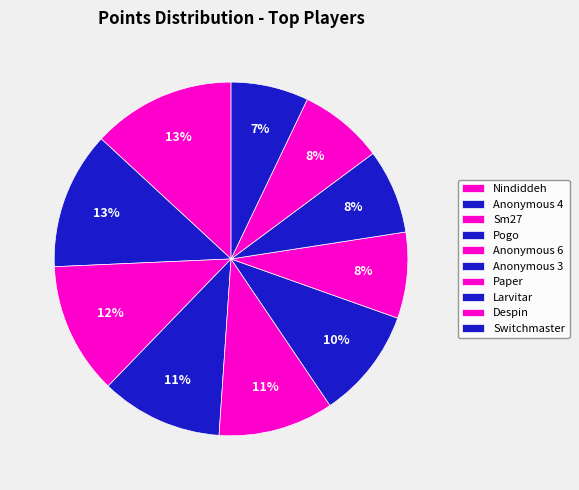

How many segments does this pie chart have?

10